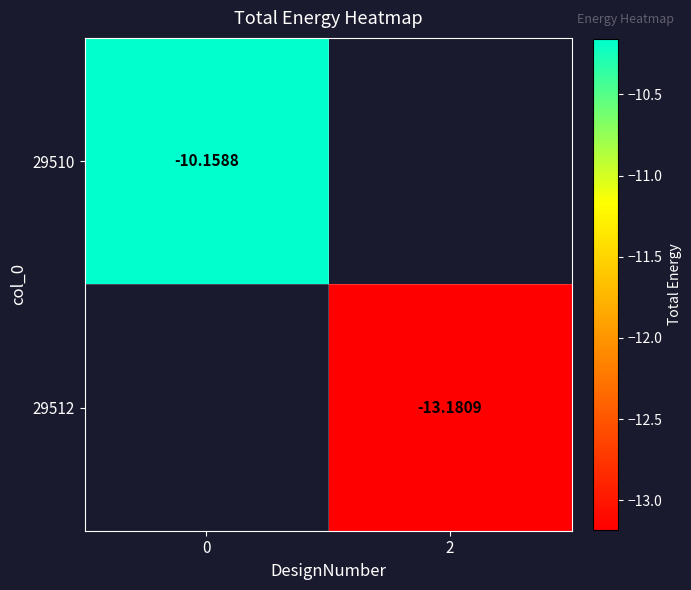

At how many categories does at least one series exceed -11?

1